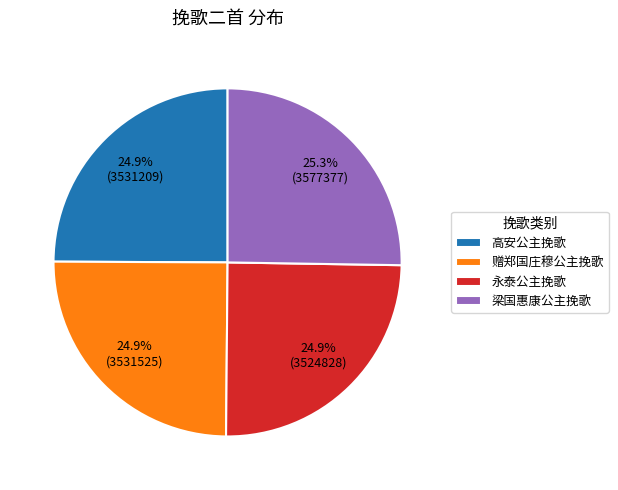

What is the total percentage of 永泰公主挽歌 and 赠郑国庄穆公主挽歌?

49.8%